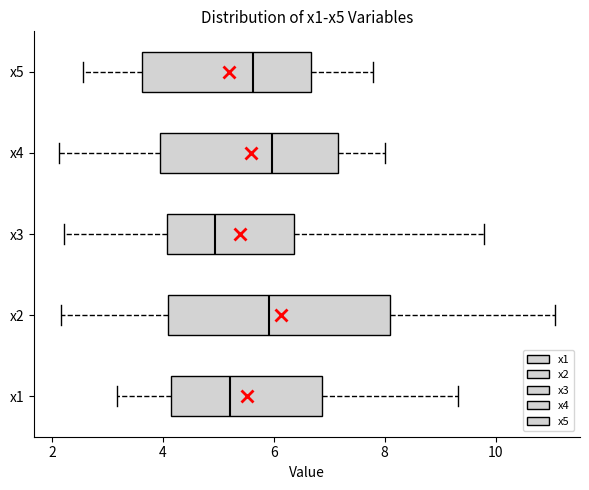

Reading bottom to top, read every box against the x-axis: the position of its median line, the range the box covers, and the ends of its whiskers. The values are not printed on the chart, so give them approximately, as read against the axis.

x1: median 5.2, box 4.2 to 6.8, whiskers 3.2 to 9.4
x2: median 6.0, box 4.0 to 8.0, whiskers 2.2 to 11.0
x3: median 5.0, box 4.0 to 6.4, whiskers 2.2 to 9.8
x4: median 6.0, box 4.0 to 7.2, whiskers 2.2 to 8.0
x5: median 5.6, box 3.6 to 6.6, whiskers 2.6 to 7.8